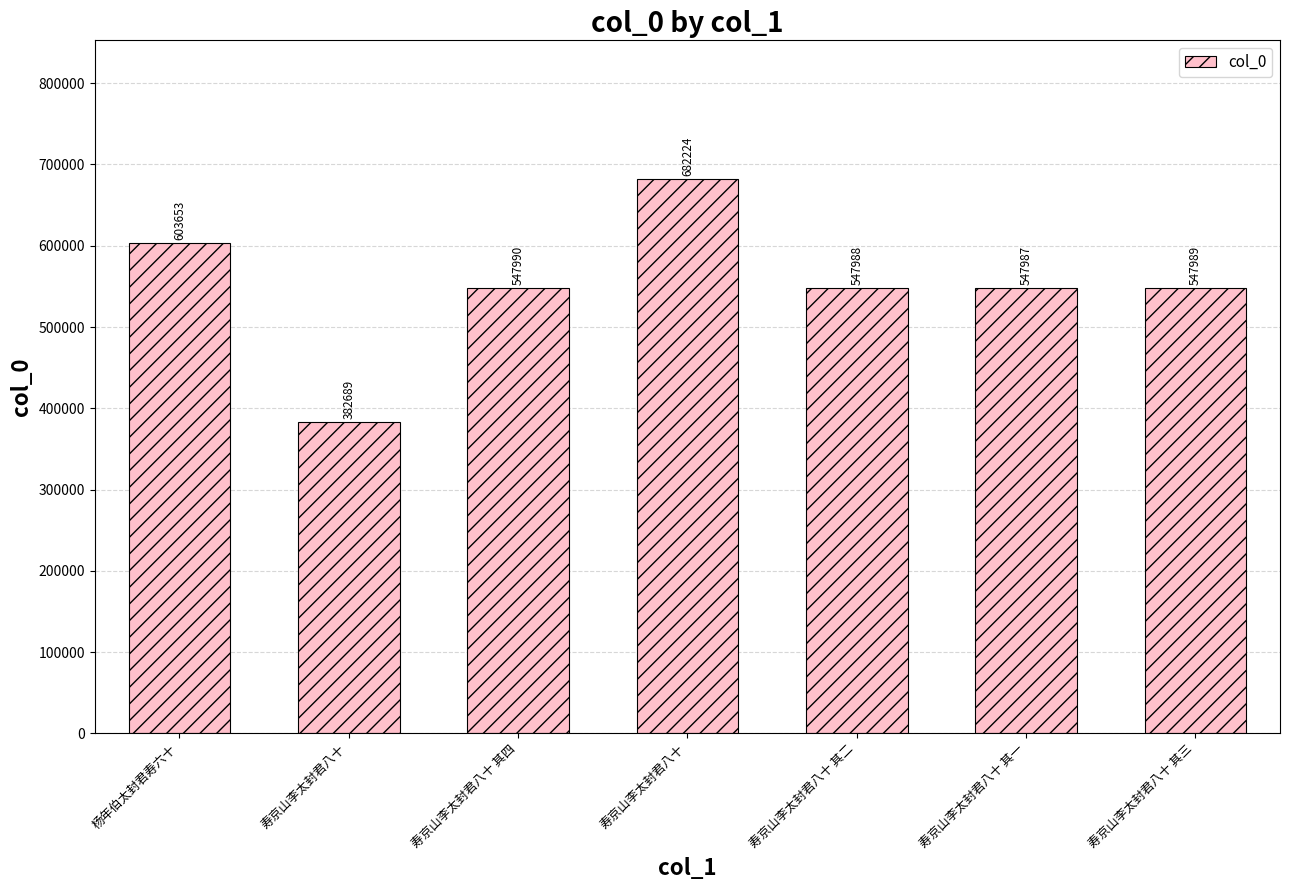

Between 杨年伯太封君寿六十 and 寿京山李太封君八十 其一, which is larger?

杨年伯太封君寿六十